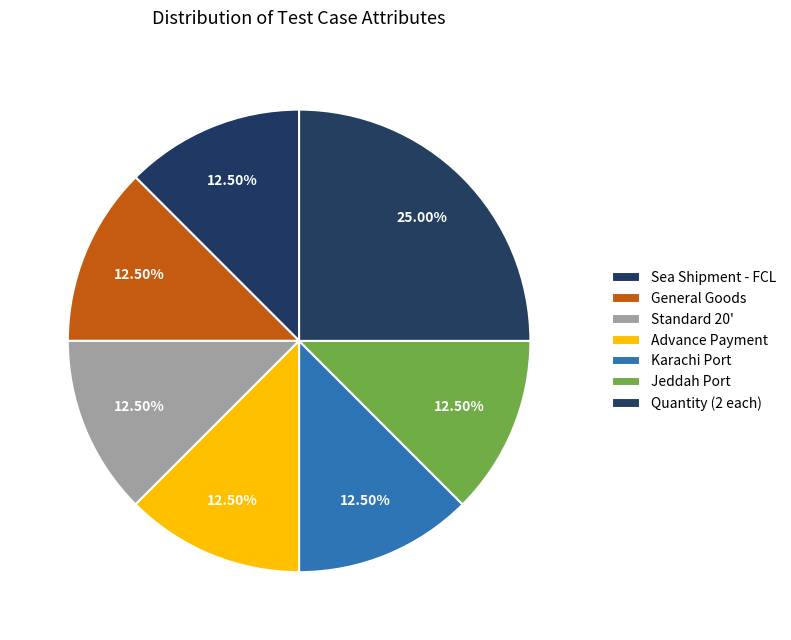

How many slices are in this pie chart?

7